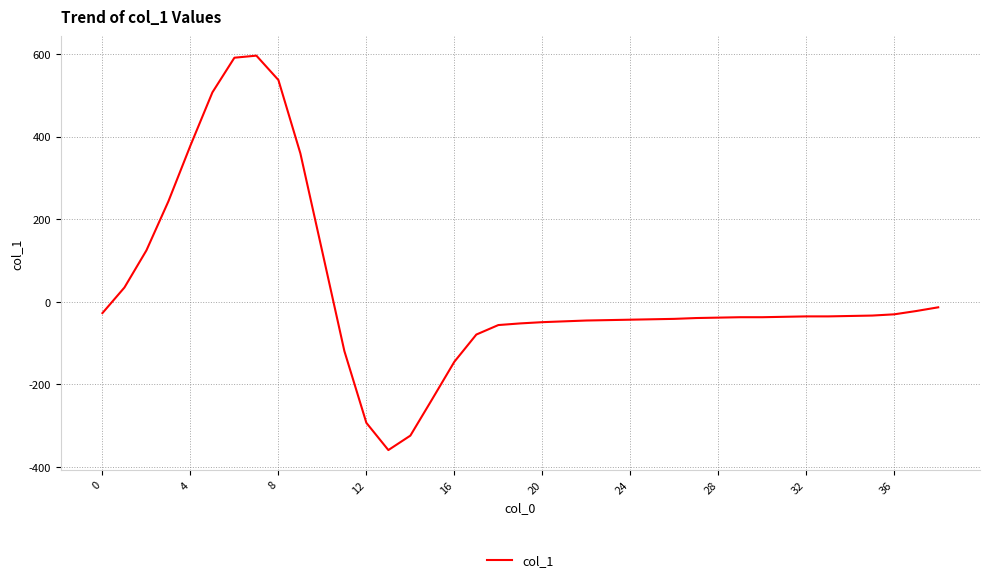

What is the greatest value displayed?

596